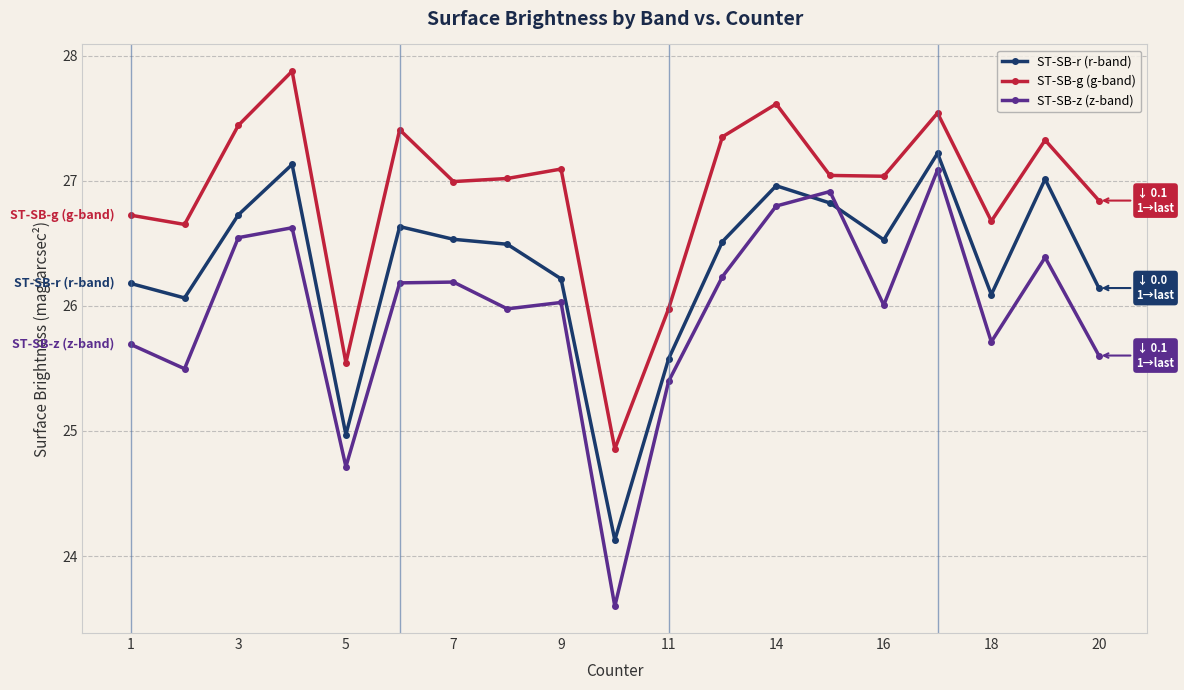

Which series has the largest total across all categories?

ST-SB-g (g-band)